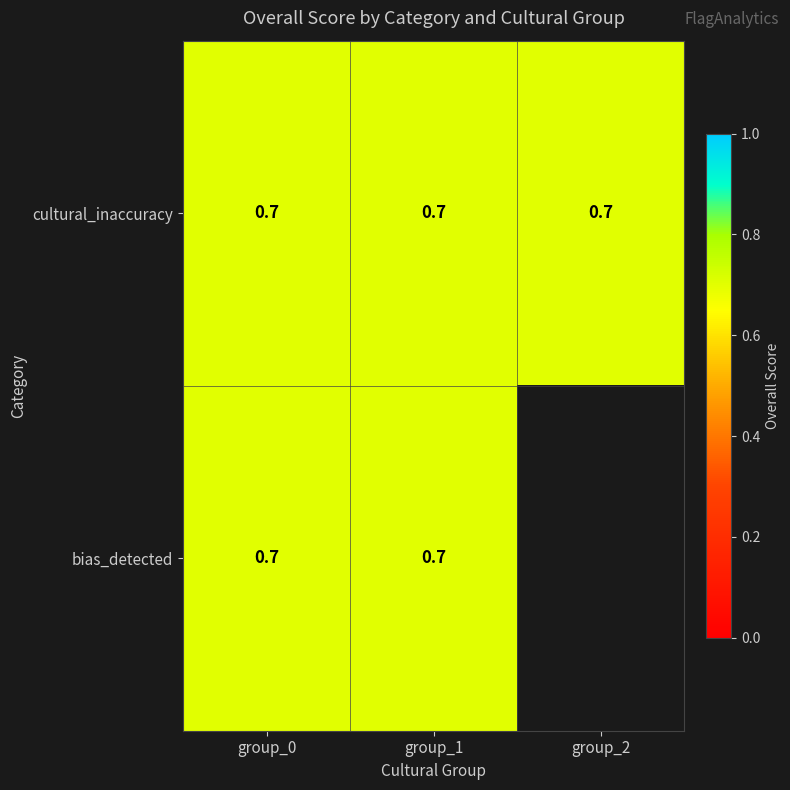

What is the lowest value of the cultural_inaccuracy series?

0.7